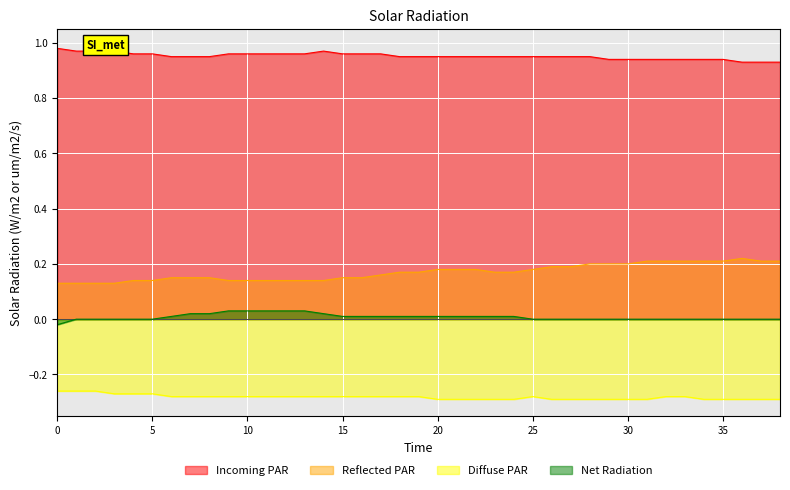

Which series has the largest total across all categories?

Incoming PAR